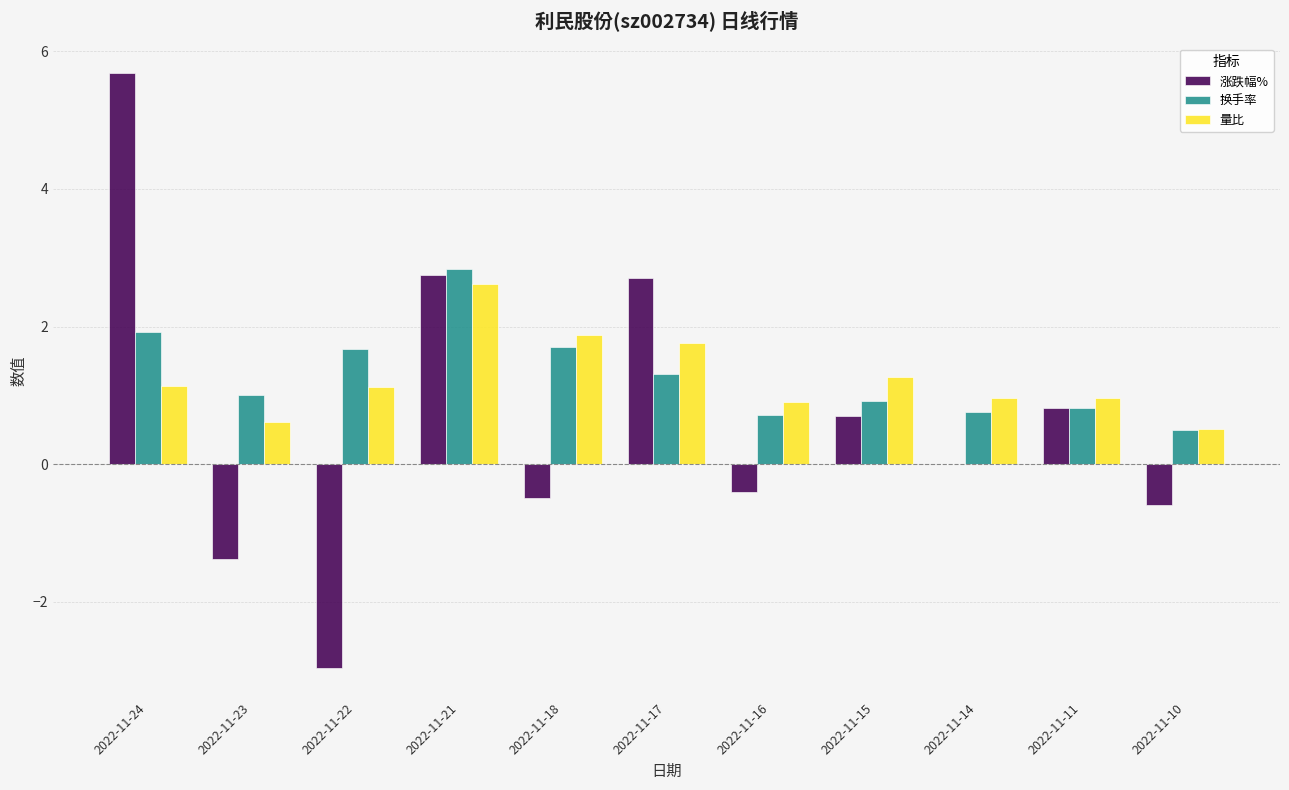

What are all the series names shown in the legend?

涨跌幅%, 换手率, 量比